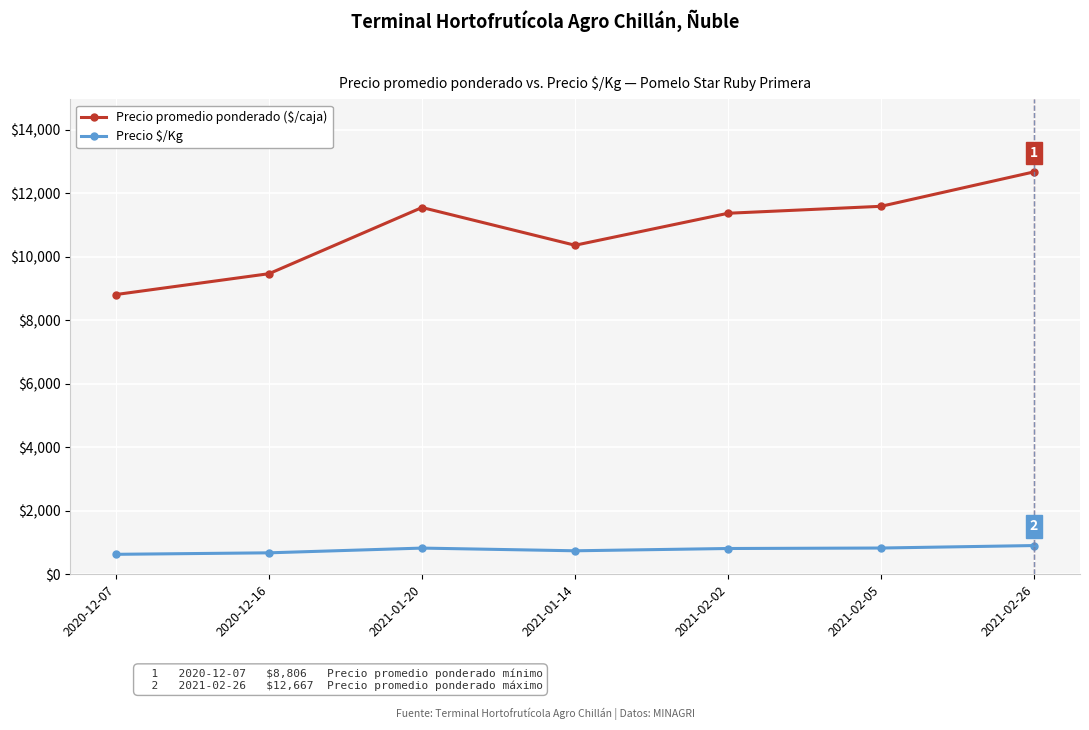

Is it true that Precio promedio ponderado ($/caja) equals 4894 at 2021-01-14?

False